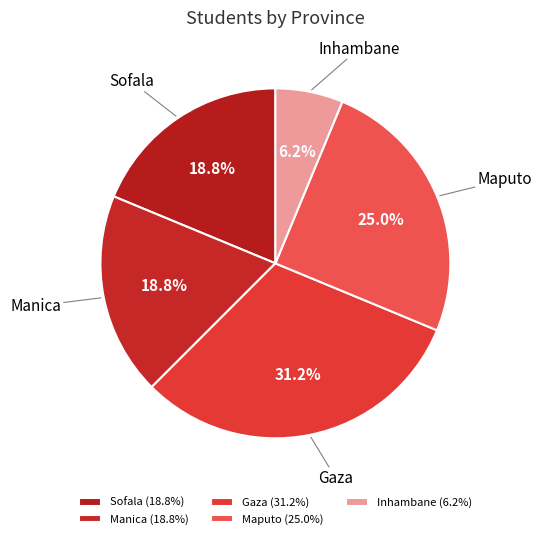

Count the number of slices in the pie.

5